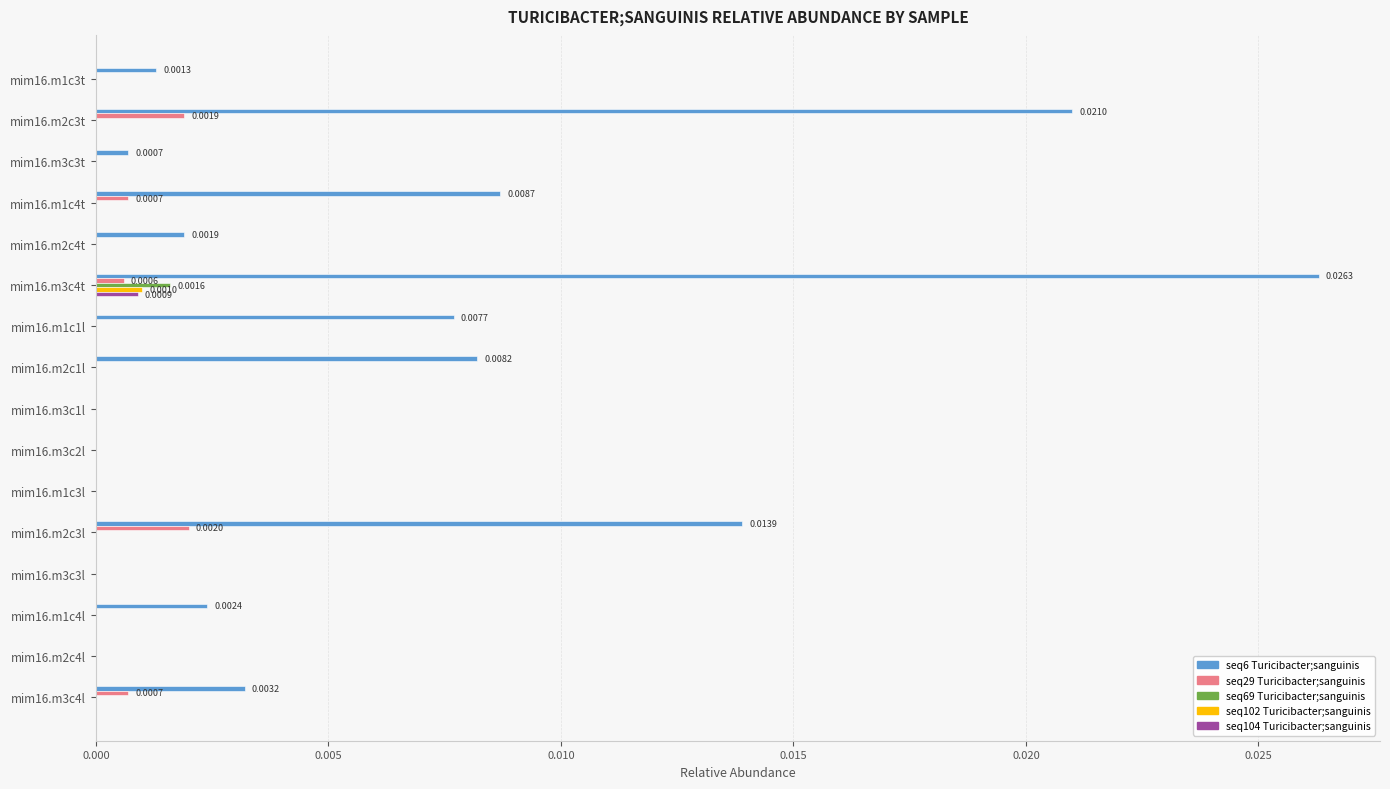

What are all the series names shown in the legend?

seq6 Turicibacter;sanguinis, seq29 Turicibacter;sanguinis, seq69 Turicibacter;sanguinis, seq102 Turicibacter;sanguinis, seq104 Turicibacter;sanguinis